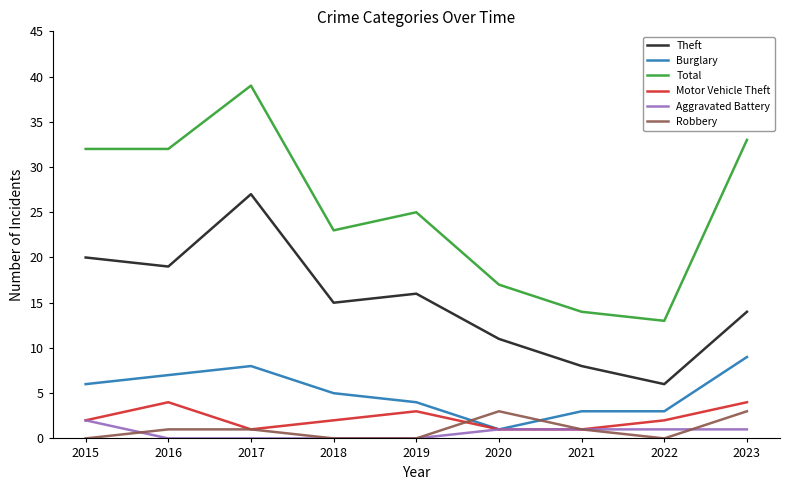

What is the difference between the highest and lowest values at 2016?

32